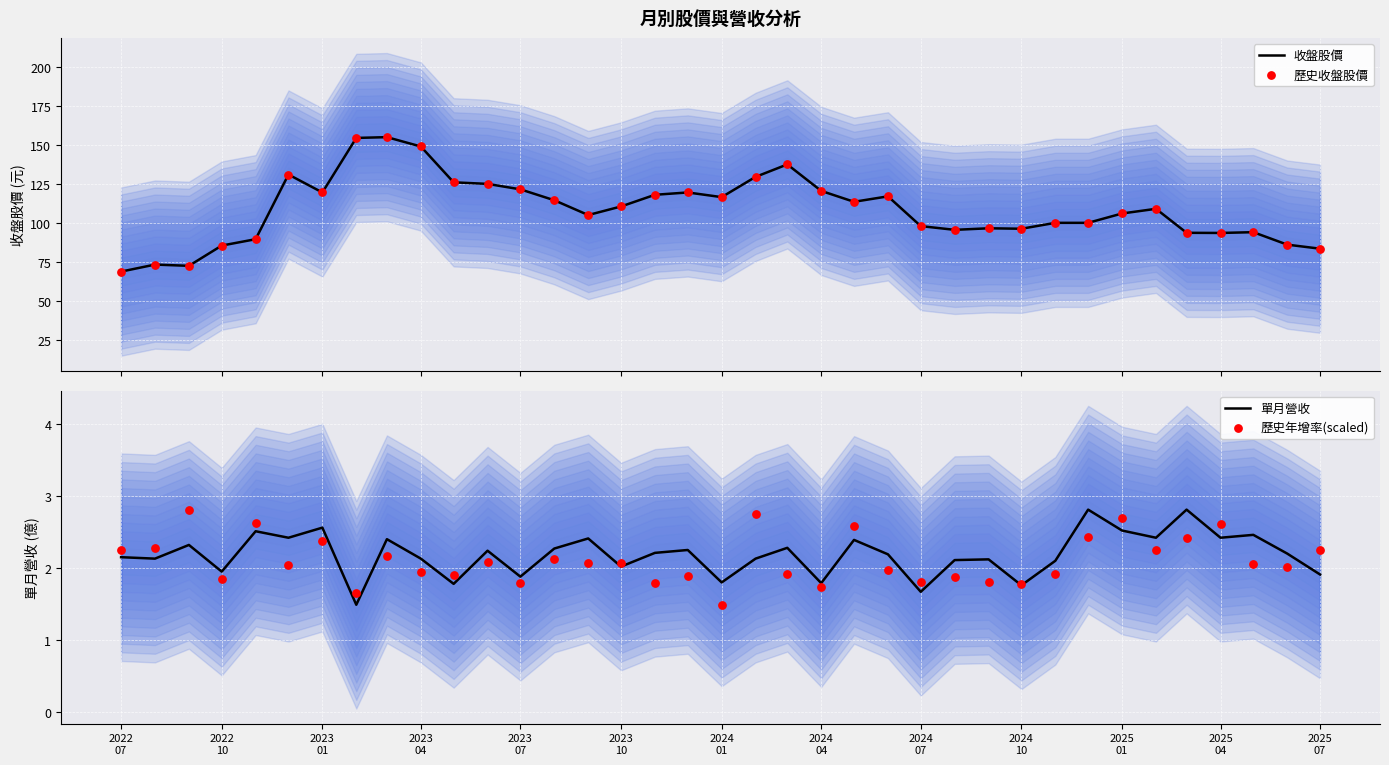

Which series reaches the maximum Y coordinate?

收盤股價